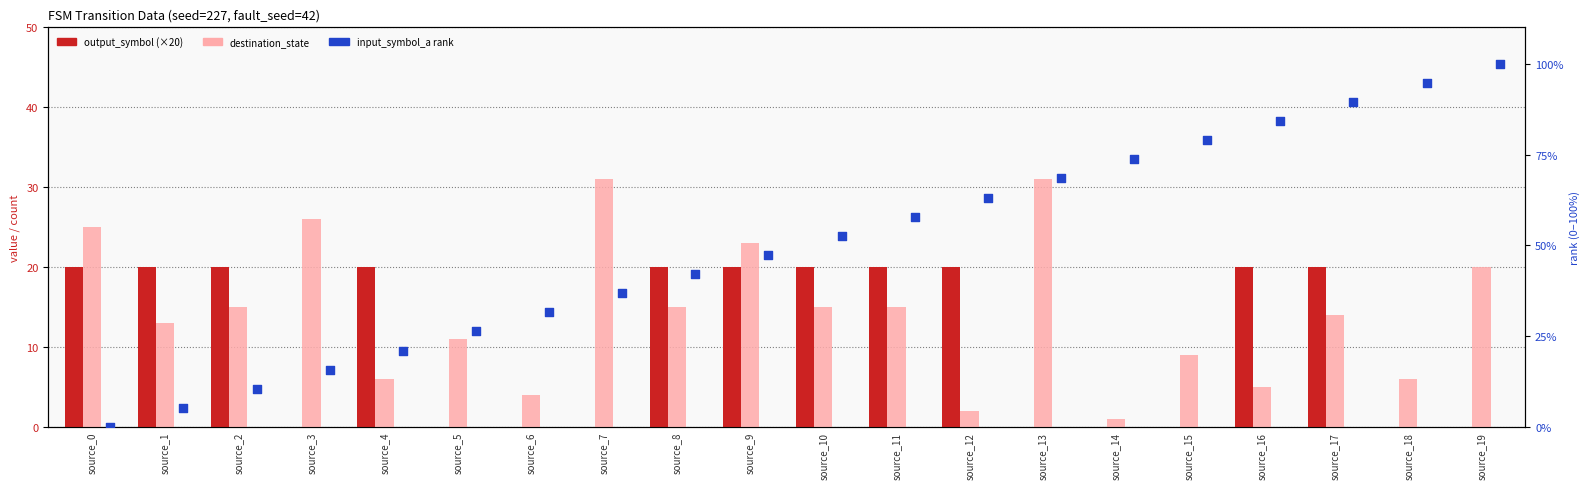

Which series reaches the maximum Y coordinate?

input_symbol_a (rank)